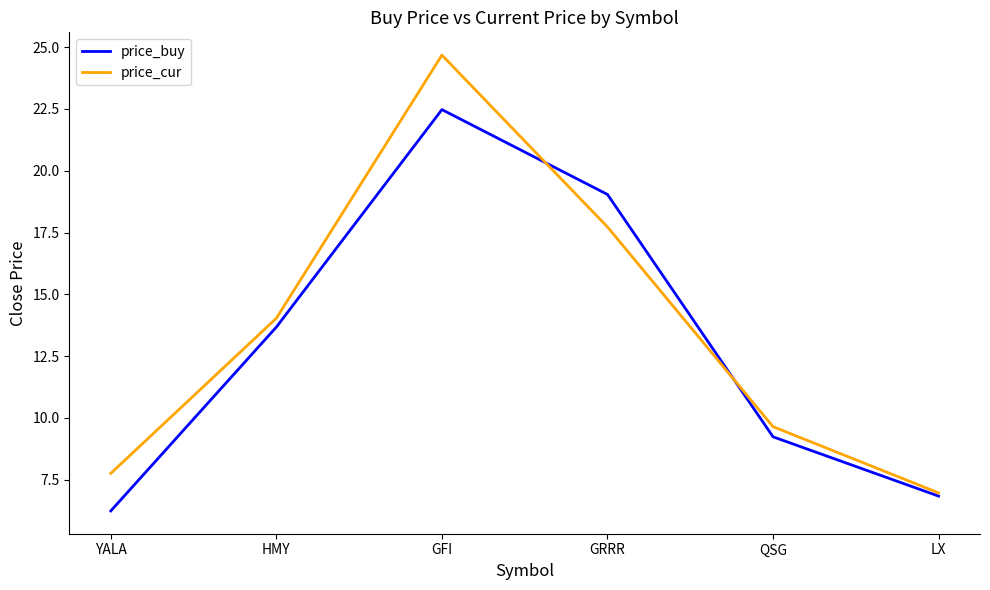

What position from the right is LX?

1